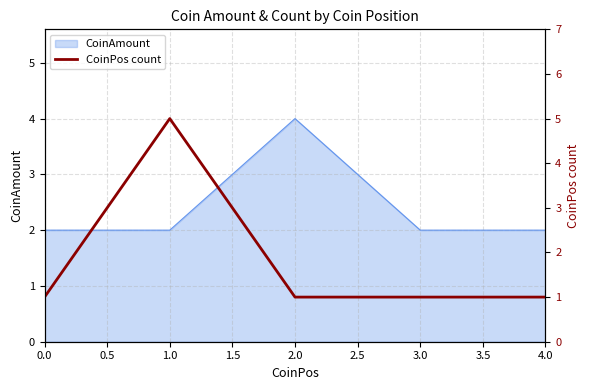

True or false: CoinAmount has a value of 1 at 3.0.

False